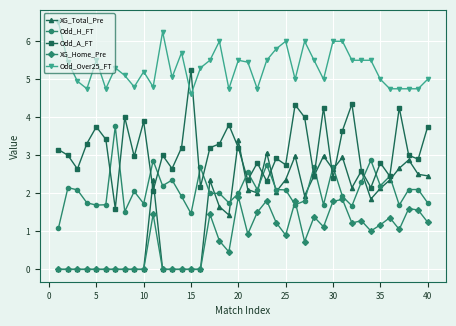

How many times do Odd_Over25_FT and Odd_A_FT cross each other?

2